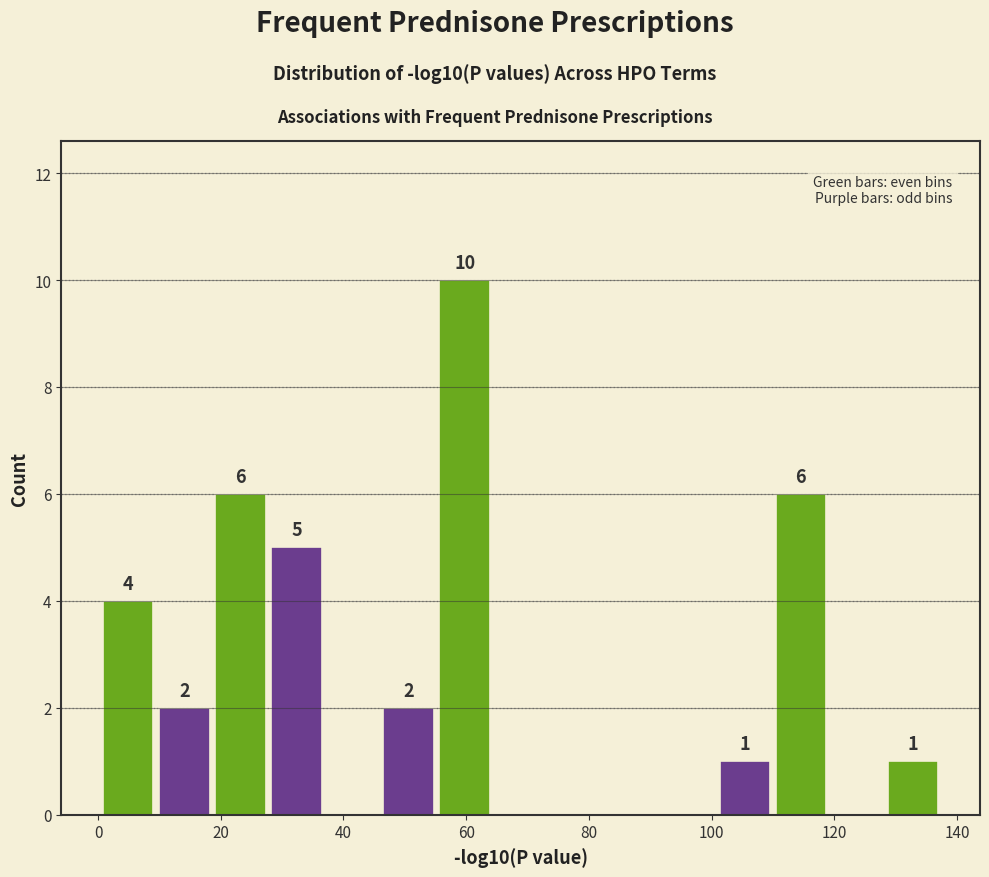

Over which range of the x-axis is the bar tallest?

56 to 64